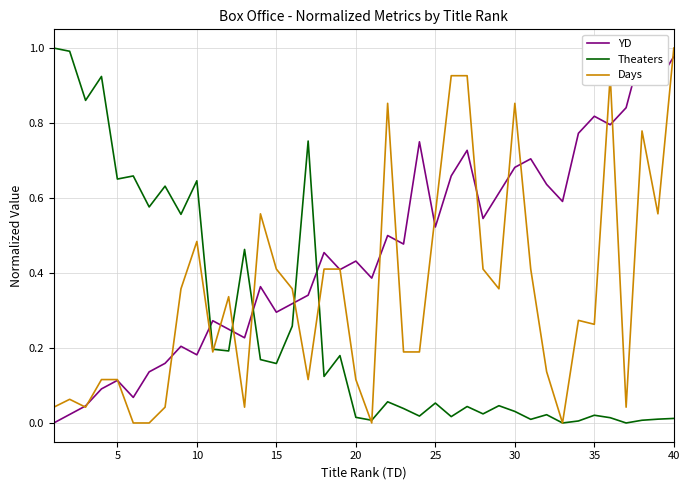

What is the maximum value for Theaters?

1.0